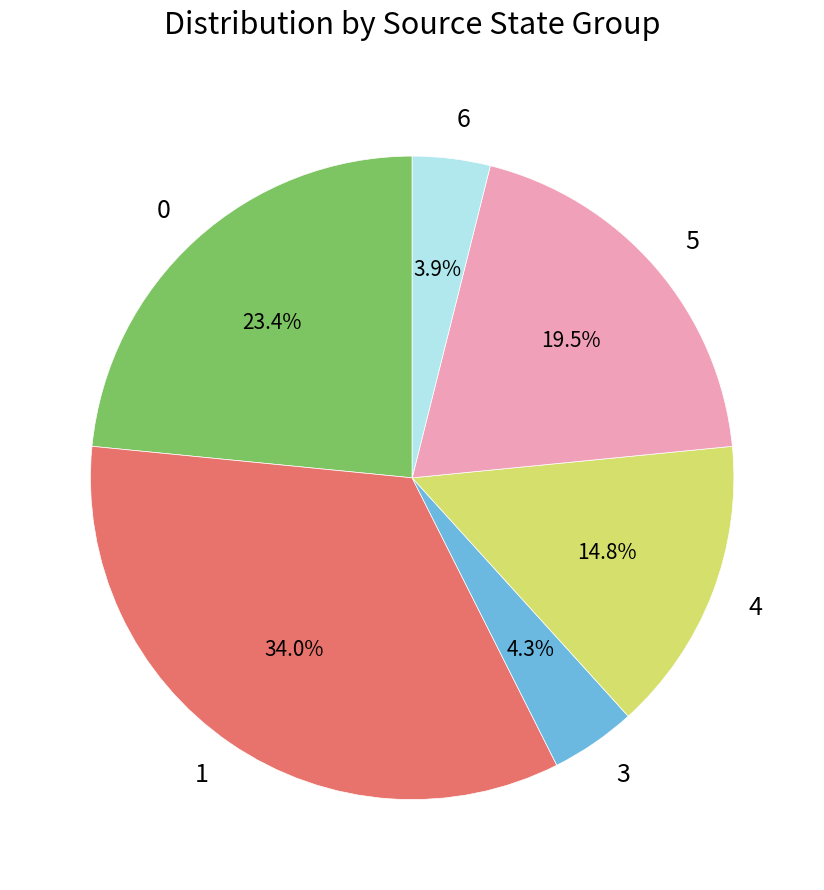

Approximately how many times larger is the value at 5 compared to 0?

0.8